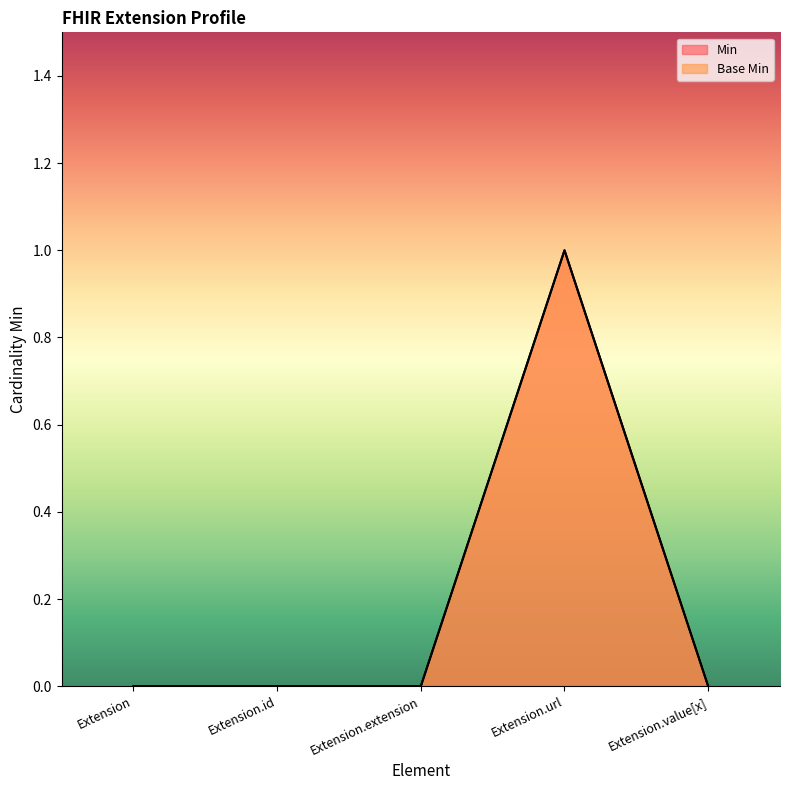

Reading right to left, what are all the values shown in this chart?

Min: Extension.value[x]=0	Extension.url=1	Extension.extension=0	Extension.id=0	Extension=0
Base Min: Extension.value[x]=0	Extension.url=1	Extension.extension=0	Extension.id=0	Extension=0